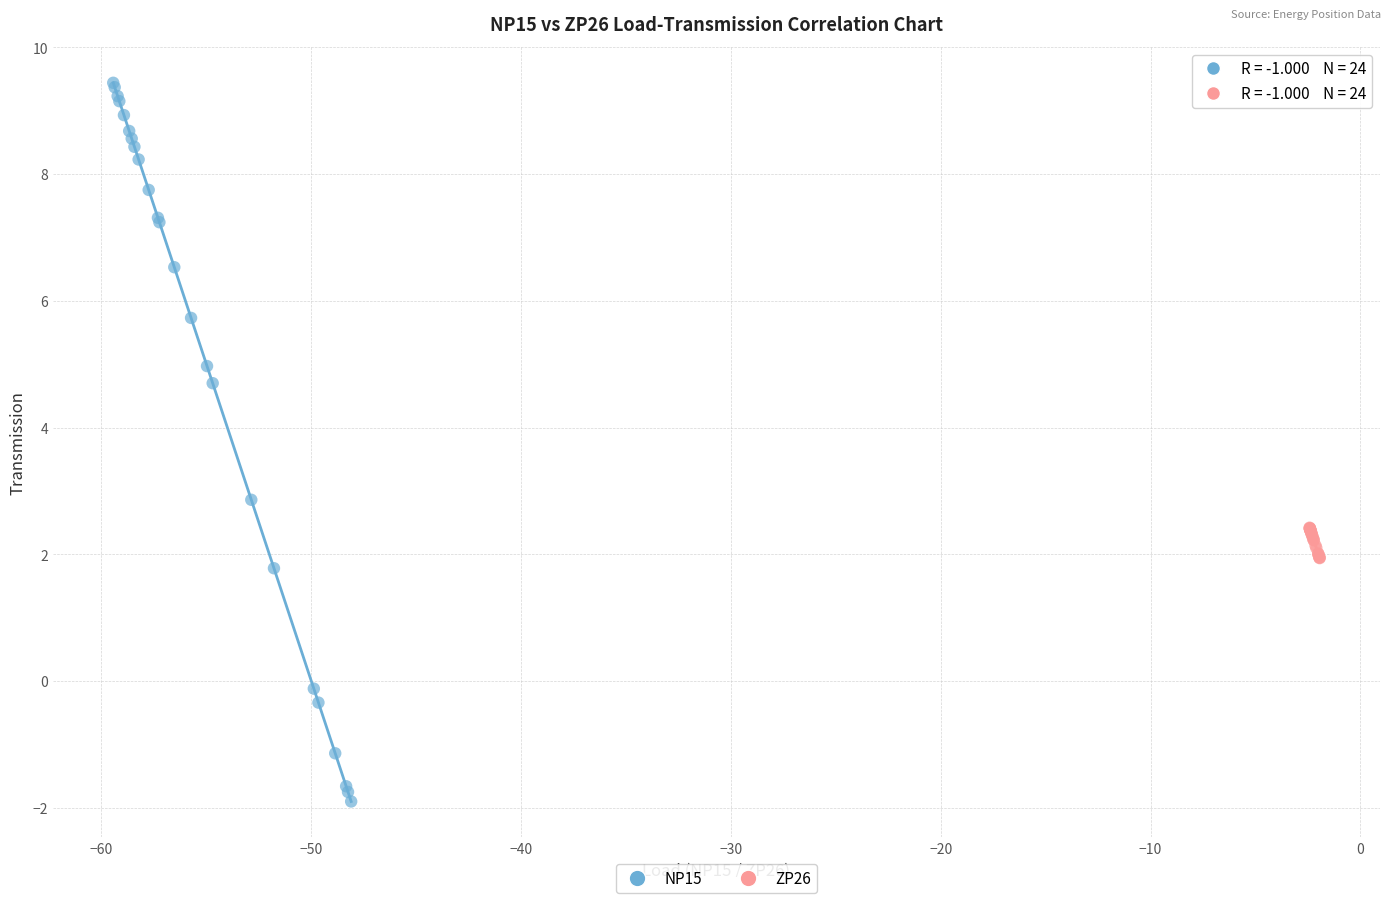

Which series reaches the maximum Y coordinate?

NP15